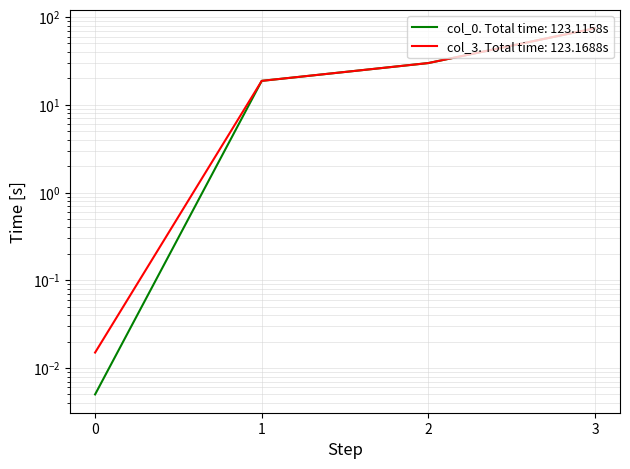

Where is col_0 nearest to the value 37?

2